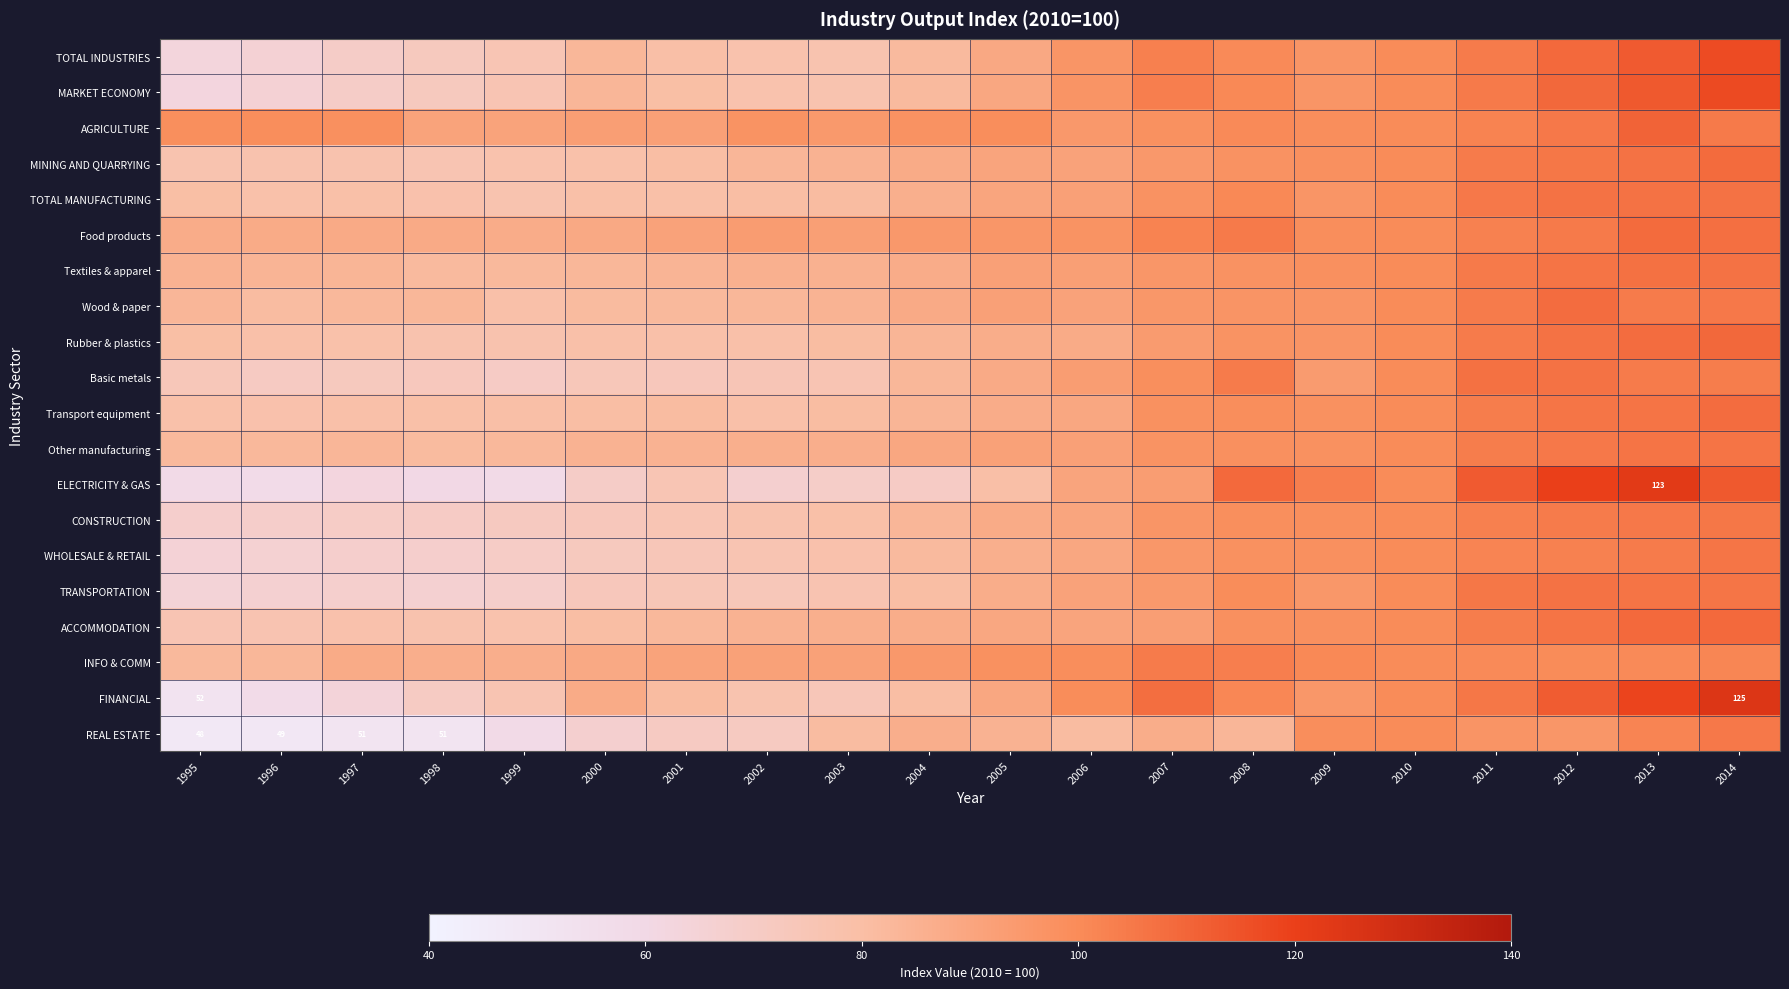

What is the sum of the WHOLESALE & RETAIL values at 2006 and 2007?

185.3